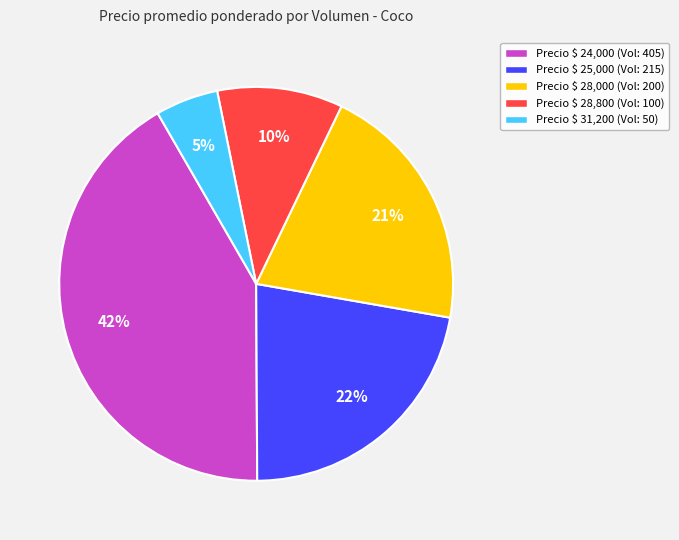

To the nearest percent, what is the average slice percentage?

20%